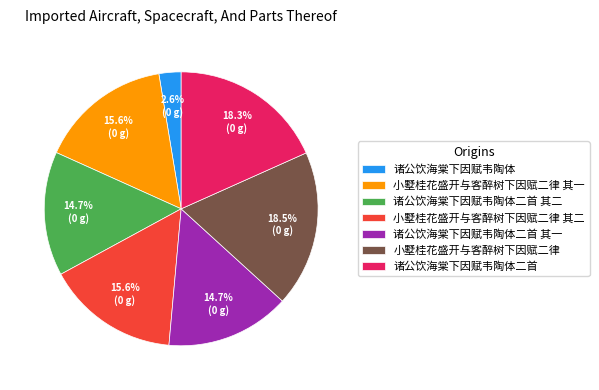

How many segments does this pie chart have?

7